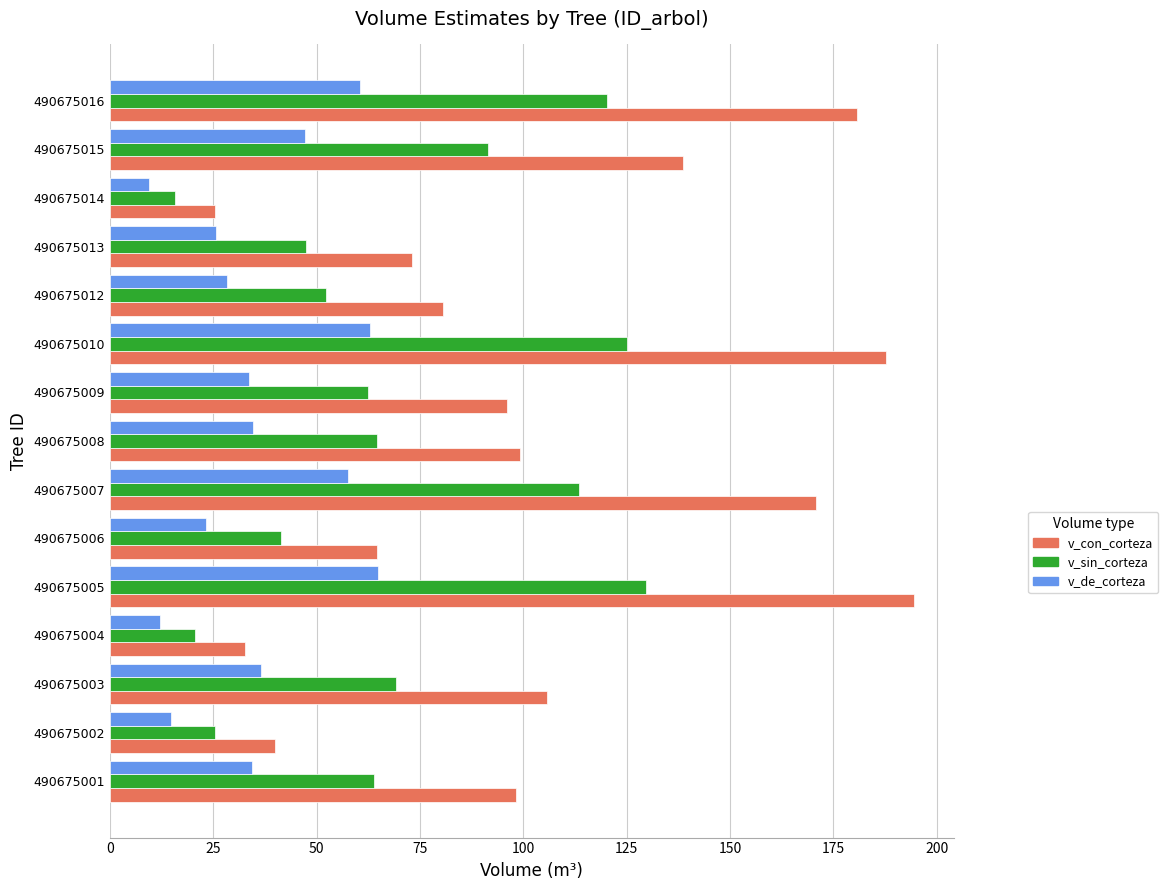

What is the spread (max minus min) of values at 490675002?

25.3